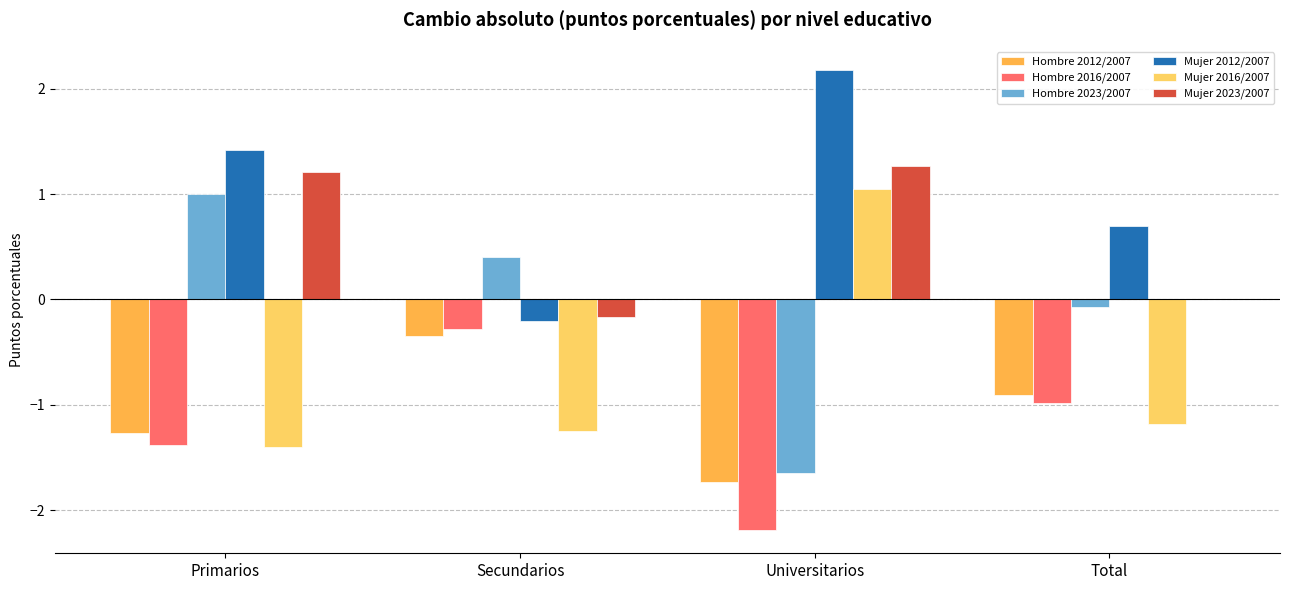

The Hombre 2012/2007 series shows -1.7 at Universitarios. True or false?

True